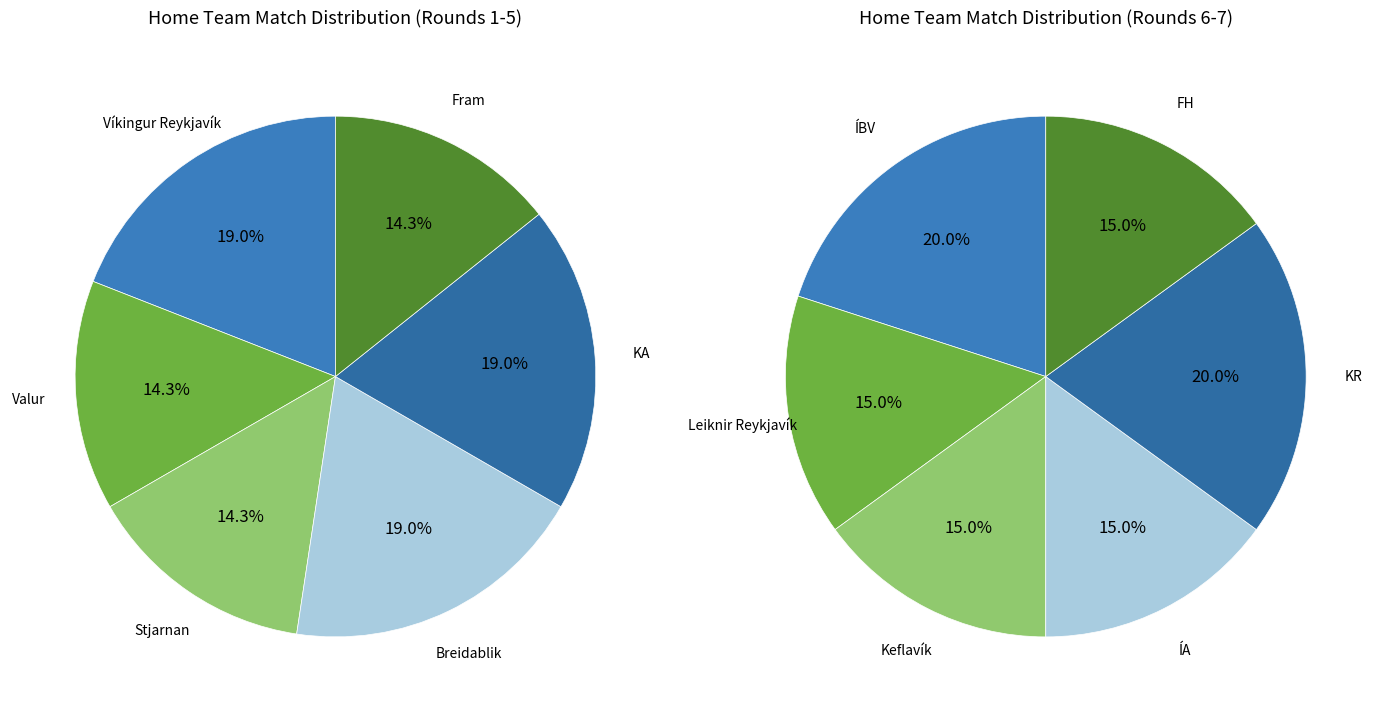

Count the number of slices in the pie.

12